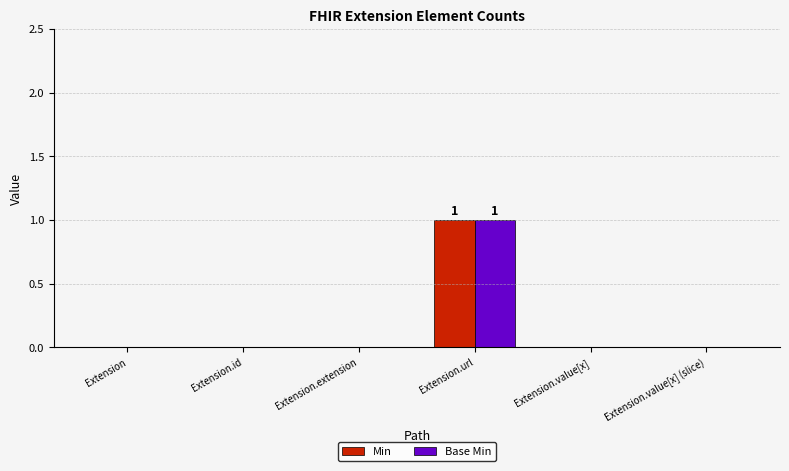

Count the number of categories in the chart.

6